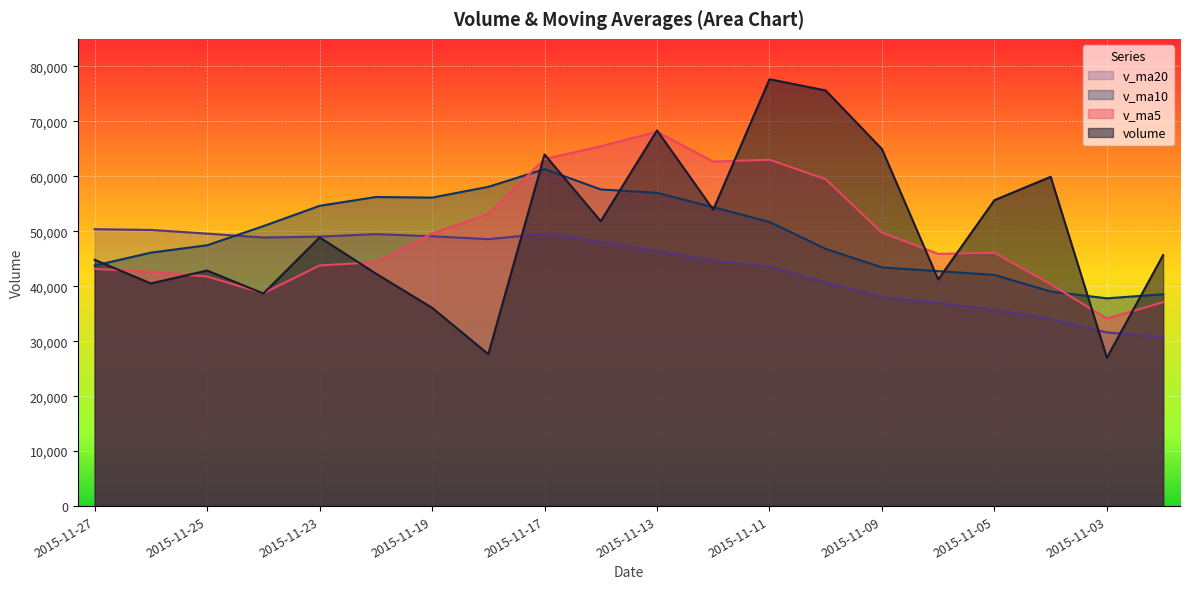

How many data points in v_ma20 are less than 48074?

10